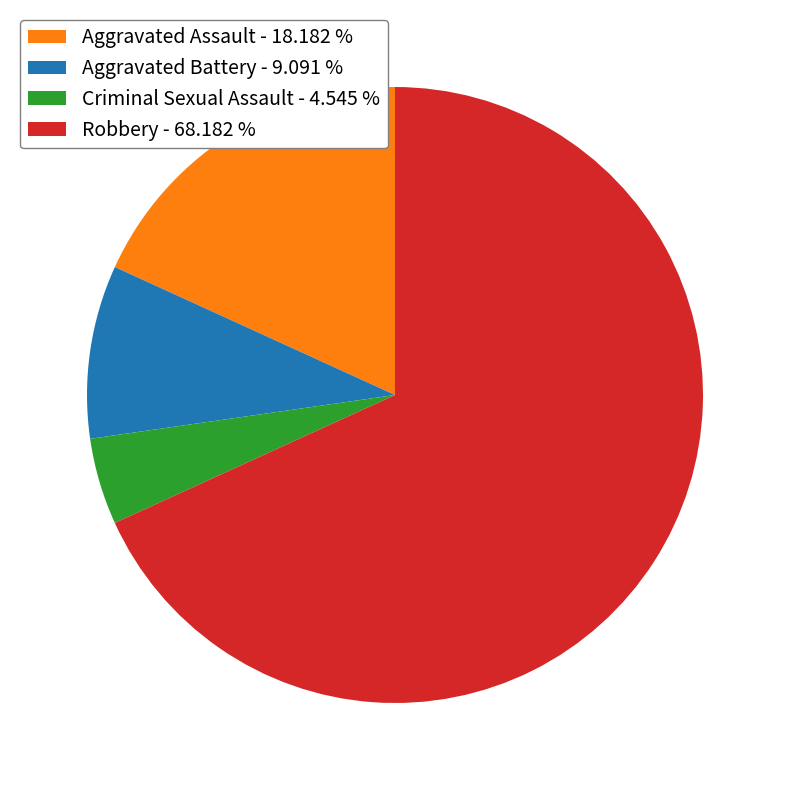

Combined, do Aggravated Battery and Criminal Sexual Assault account for over 50%?

No